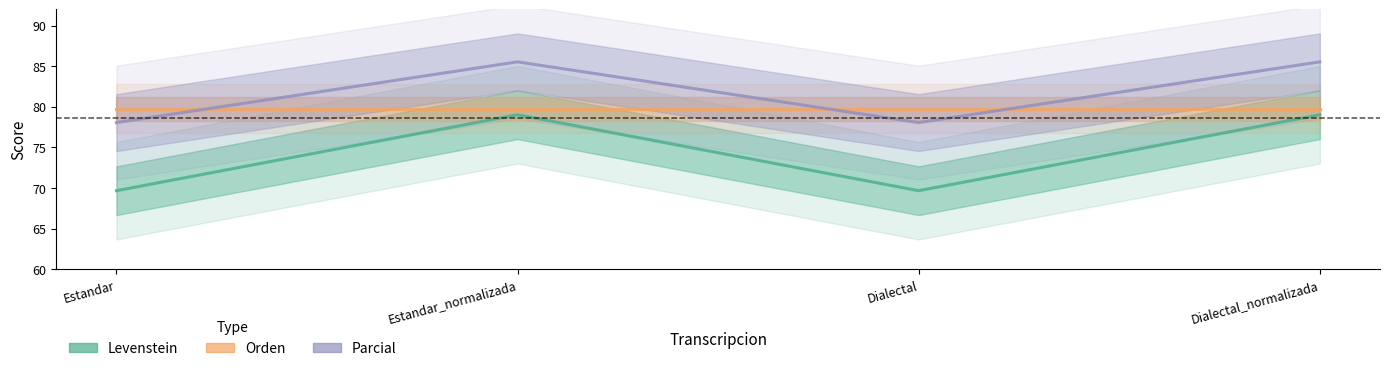

How many distinct data groups are displayed?

3